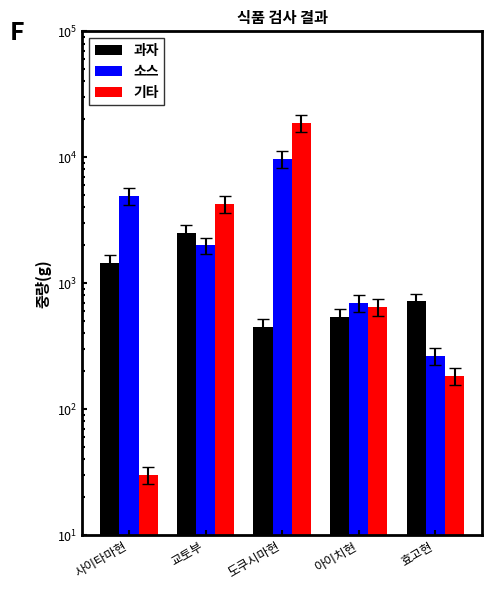

List the series in order of their peak value, lowest first.

과자, 소스, 기타